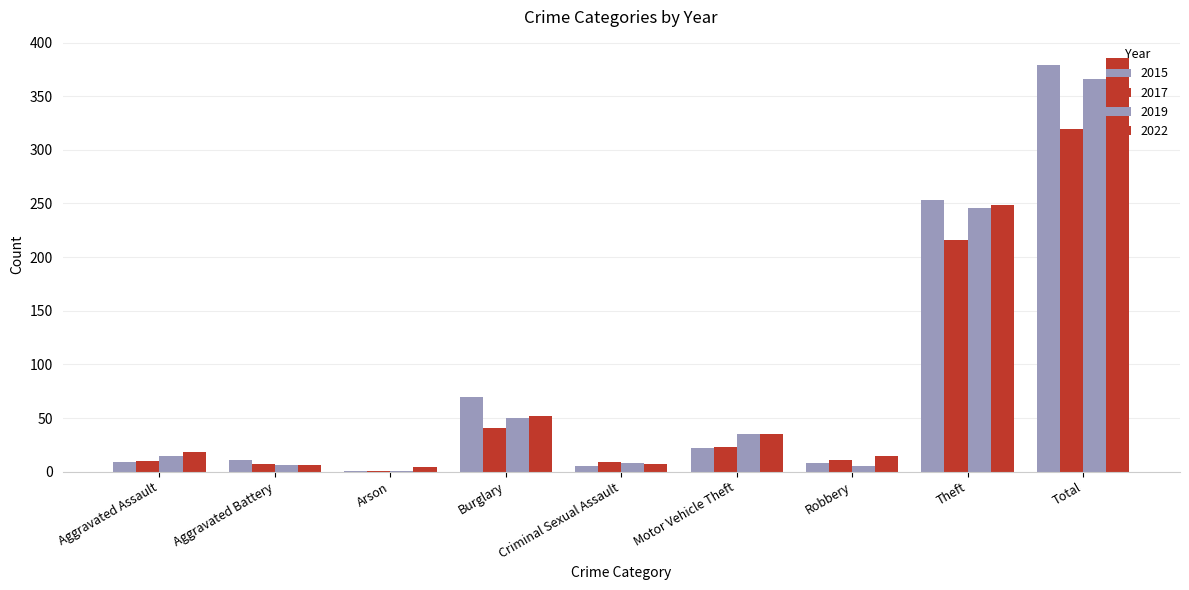

How many distinct data groups are displayed?

4